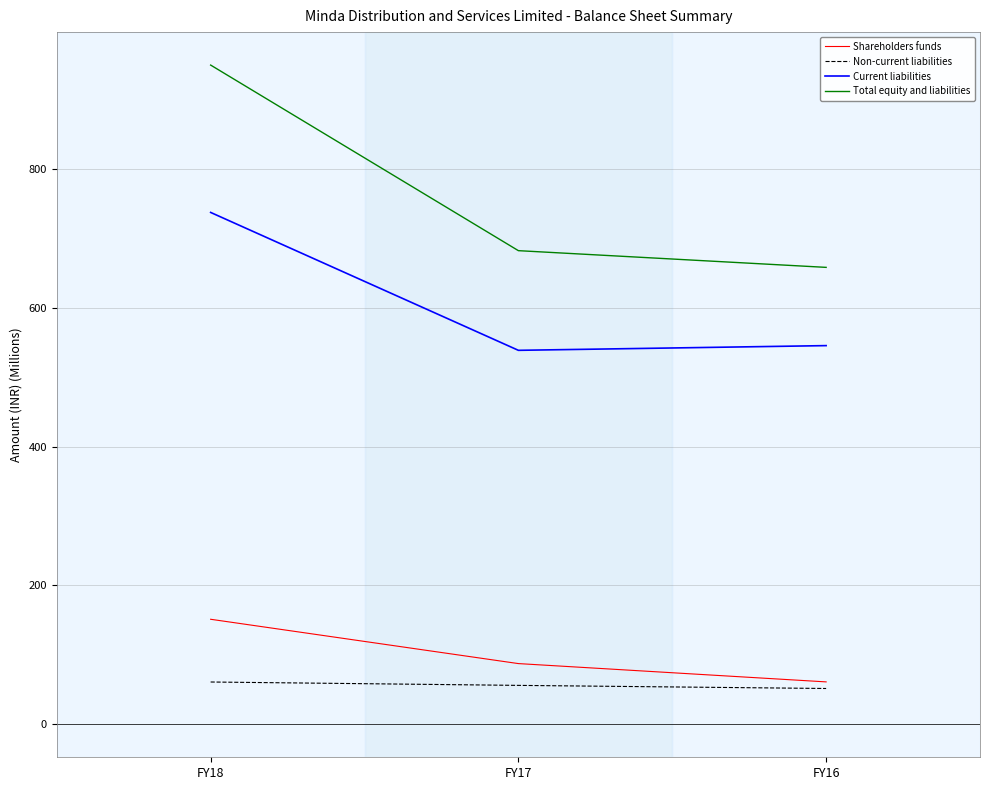

At which label does Current liabilities reach its peak?

FY18